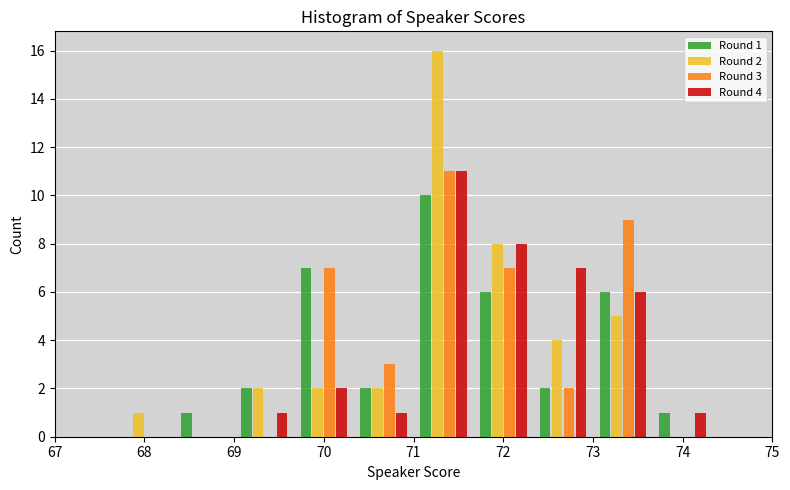

In the Round 4 series, which range on the x-axis has the tallest bar?

71.0 to 71.7